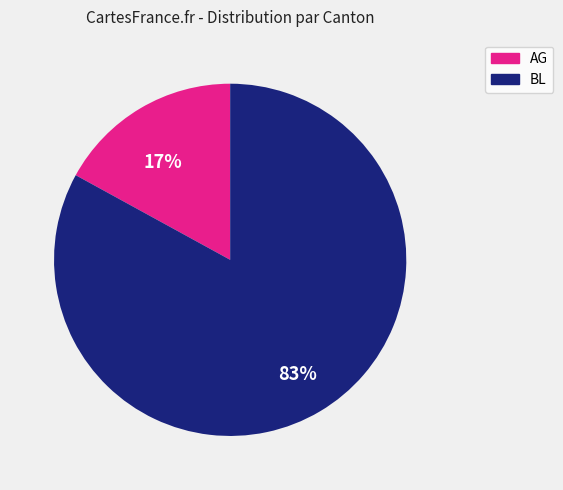

Is AG the majority of the pie?

No